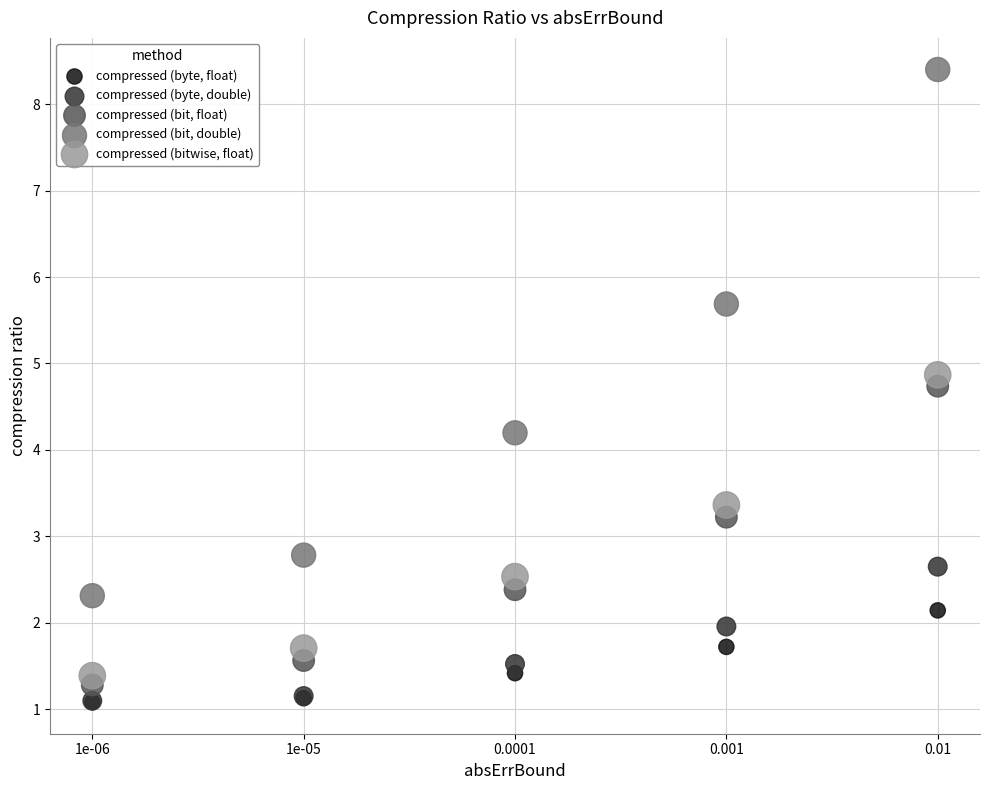

In the compressed (bit, double) series, what Y value is closest to 5?

5.7